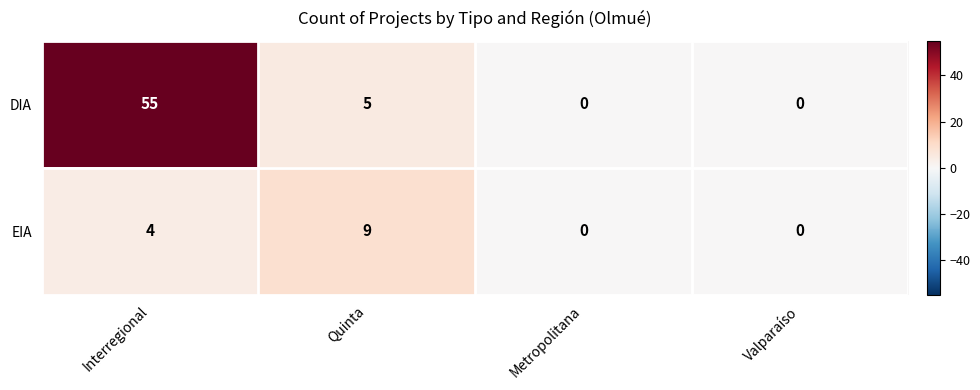

Rank the series by their average value, from lowest to highest.

EIA, DIA